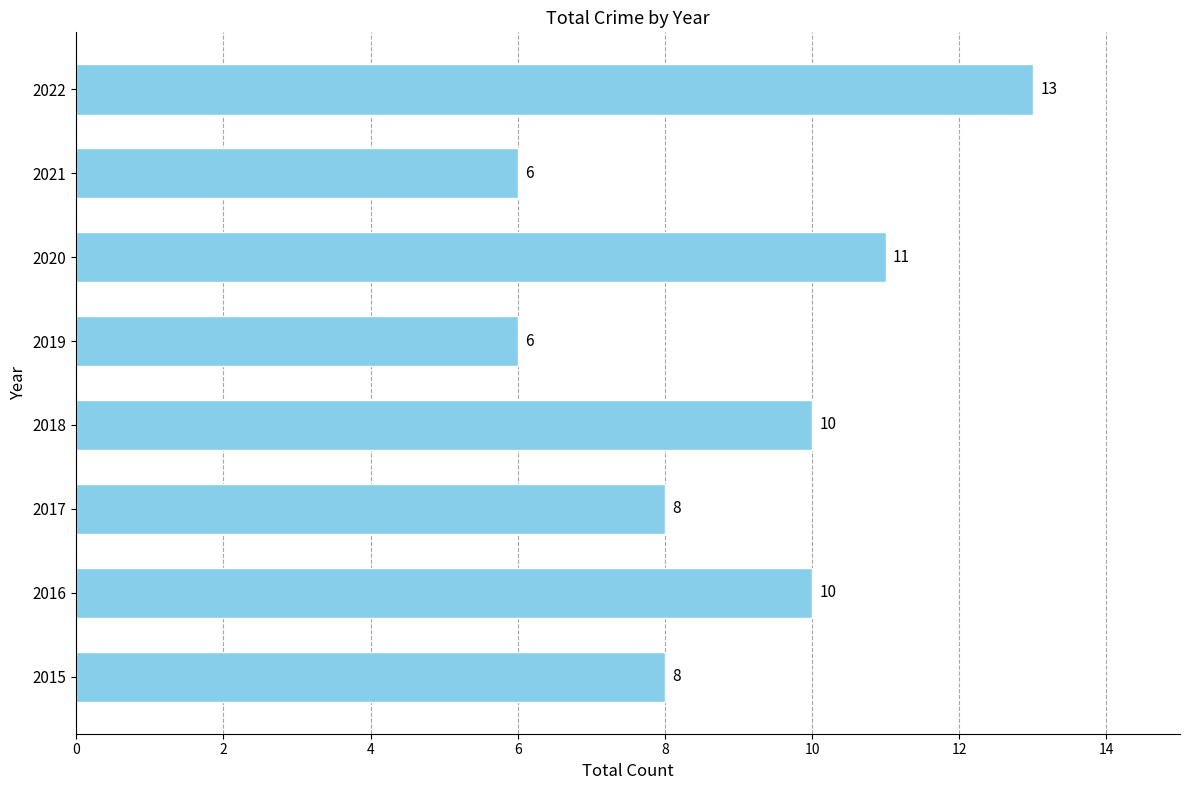

Reading bottom to top, transcribe all the data shown in this chart.

2015=8	2016=10	2017=8	2018=10	2019=6	2020=11	2021=6	2022=13